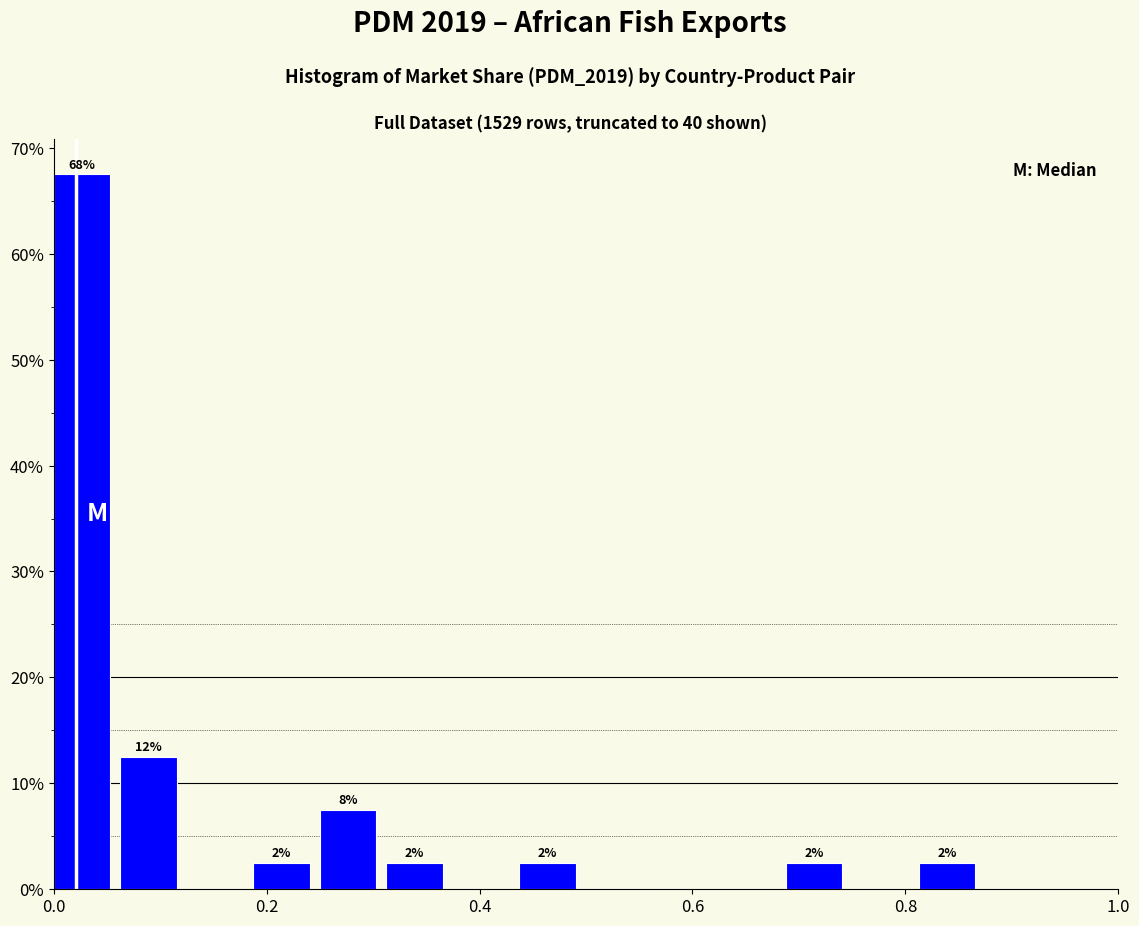

Around what value on the x-axis is the tallest bar? Give the approximate position of its centre, as read against the axis.

0.02